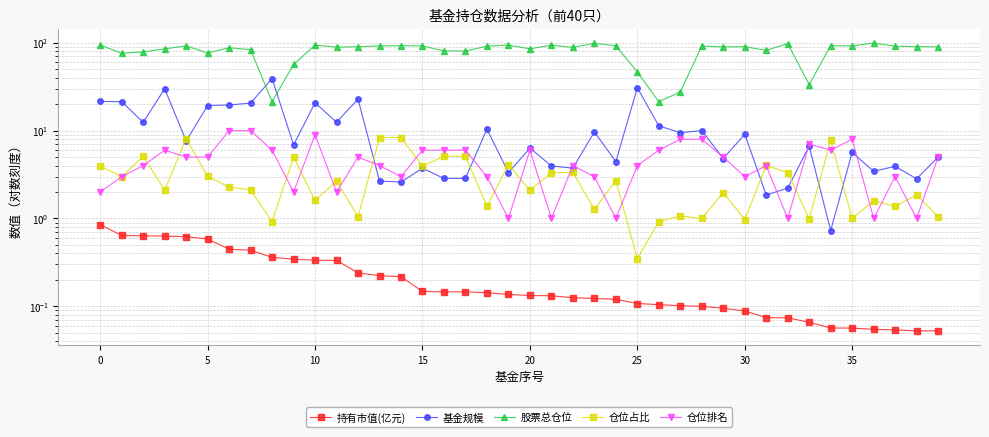

What are all the series names shown in the legend?

持有市值(亿元), 基金规模, 股票总仓位, 仓位占比, 仓位排名